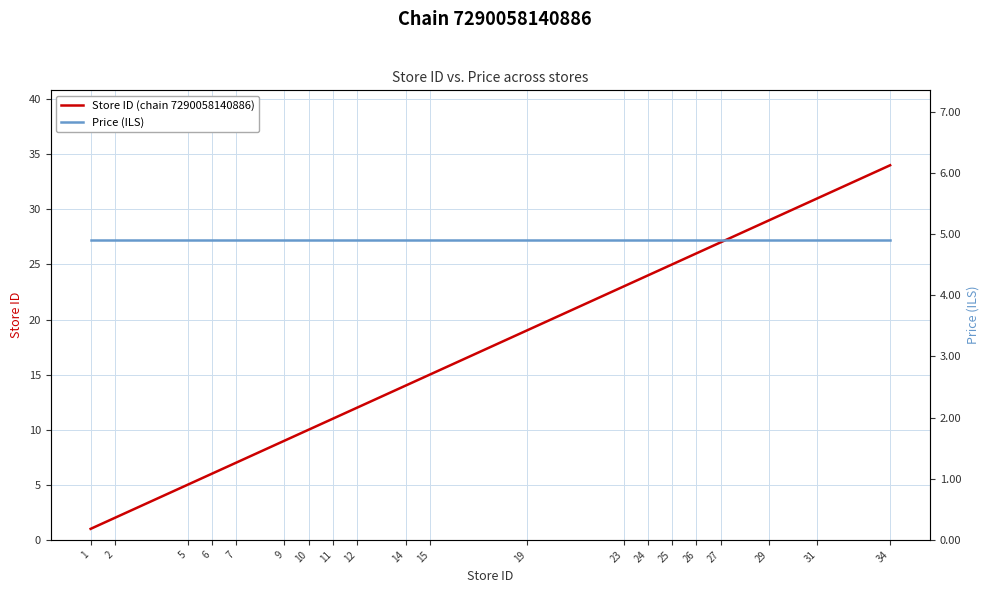

True or false: Price (ILS) has a value of 4.9 at 5.

True